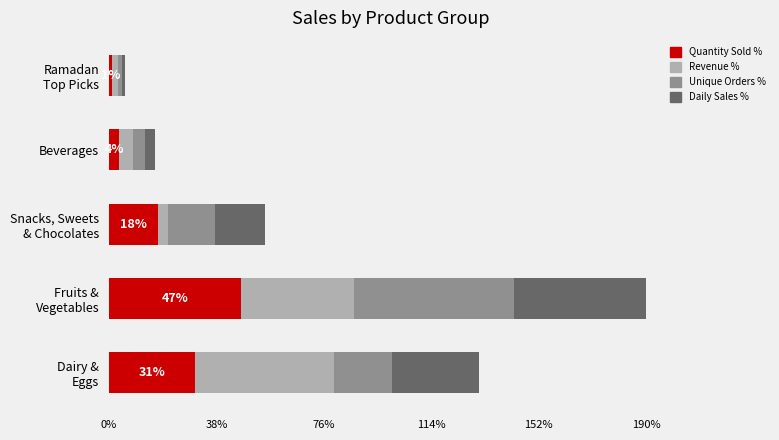

What is the highest value of the Quantity Sold % series?

46.8